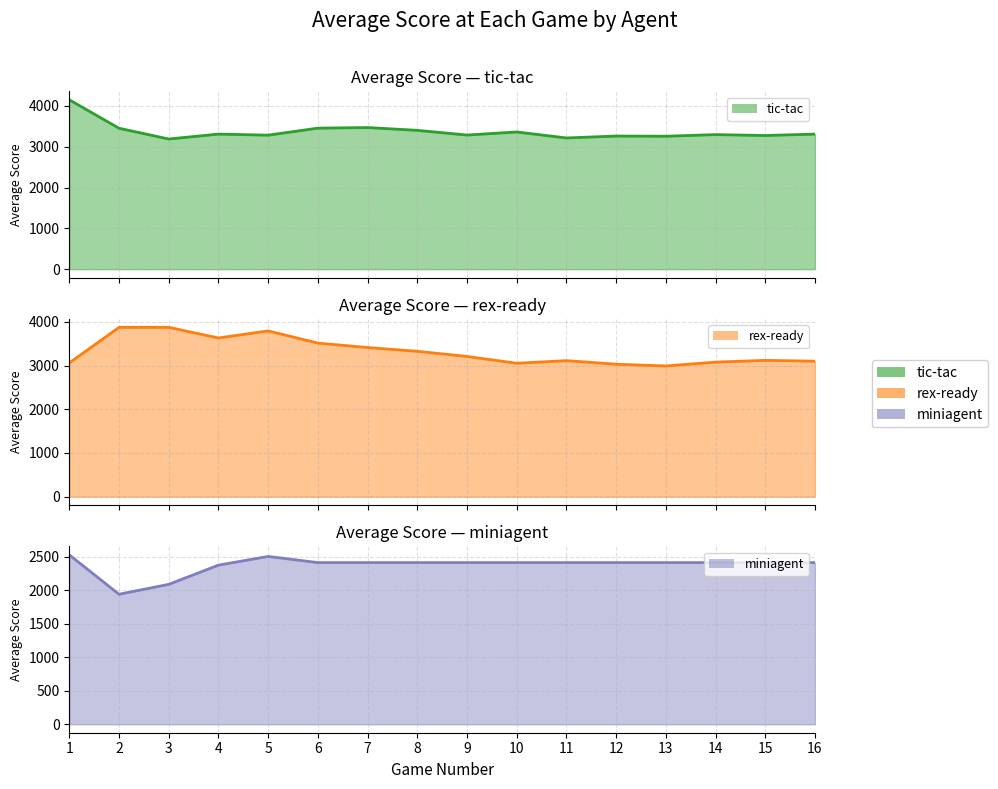

What is the total value across all series at 13?

8658.7